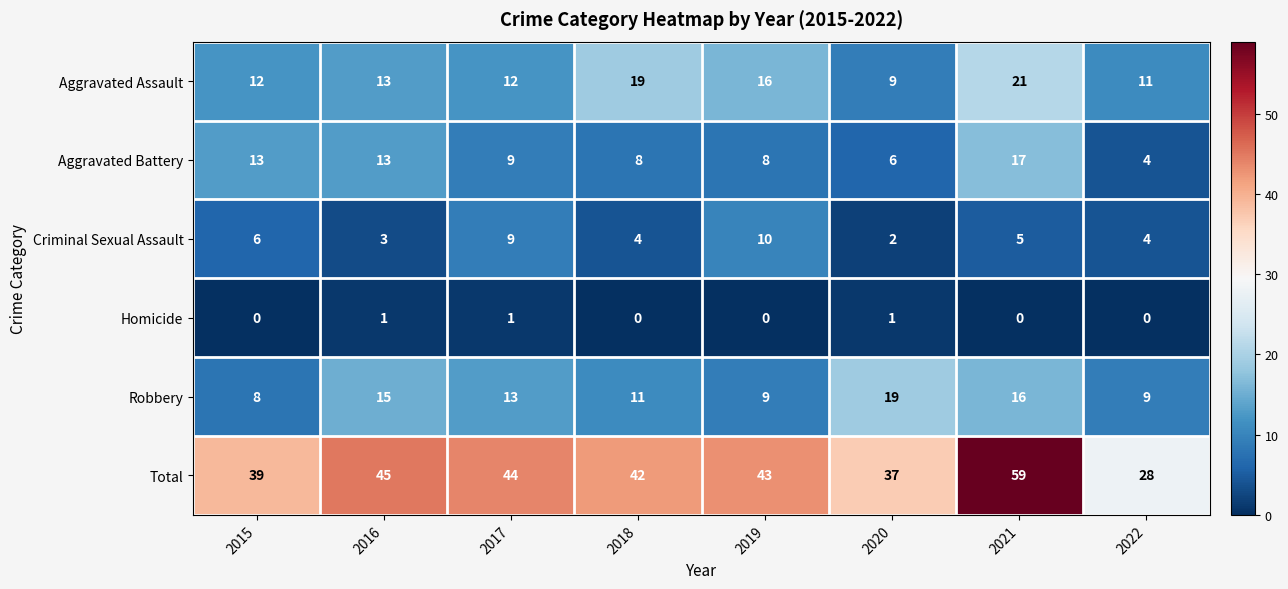

What is the total value across all series at 2019?

86